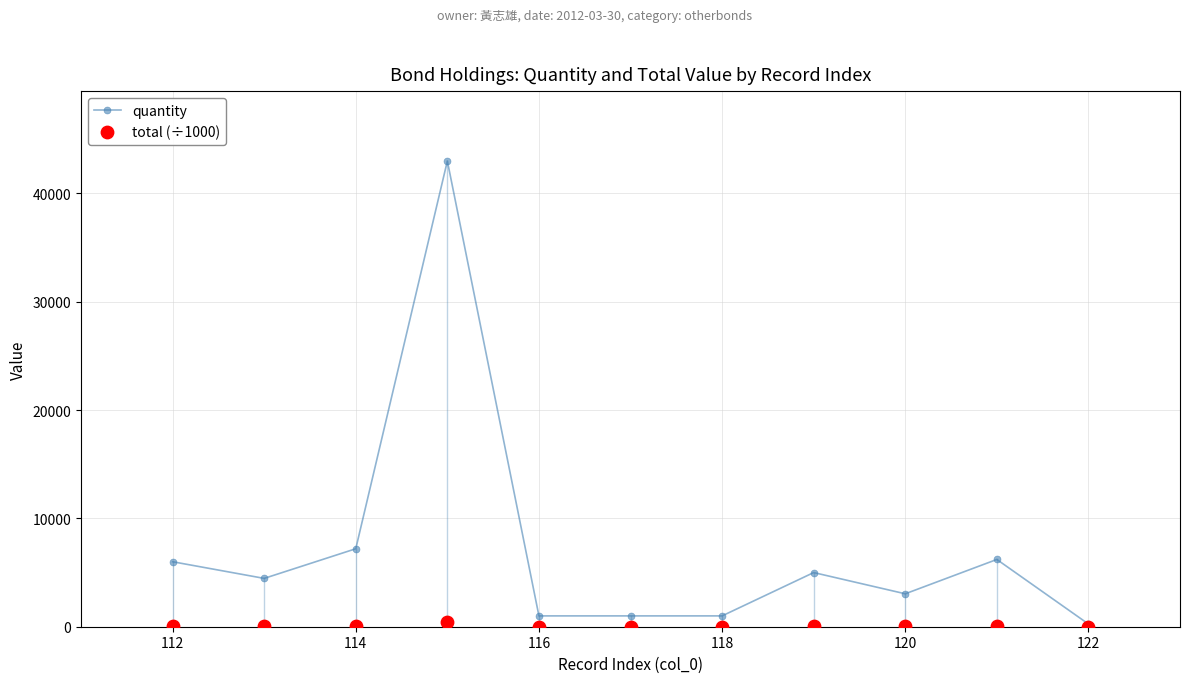

True or false: quantity has more than 0 points higher than both neighbors.

True